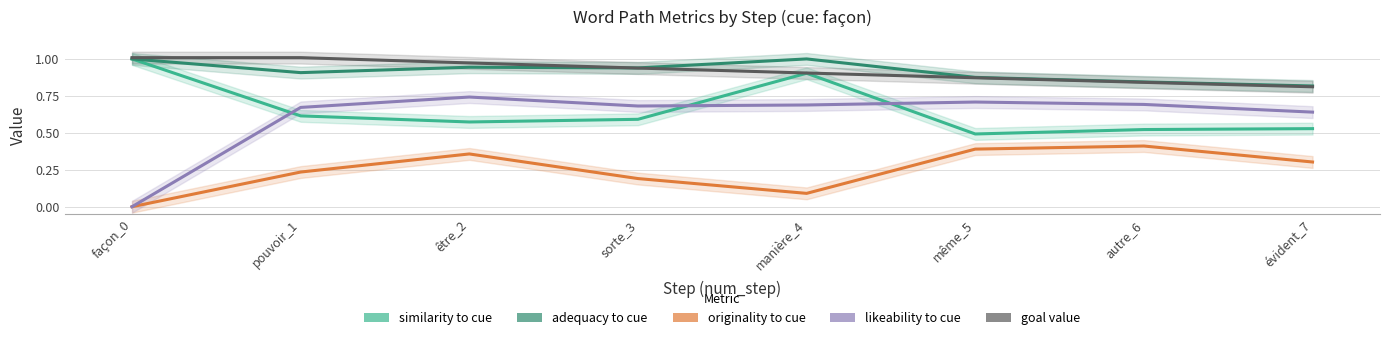

True or false: originality to cue and adequacy to cue cross at least once.

False